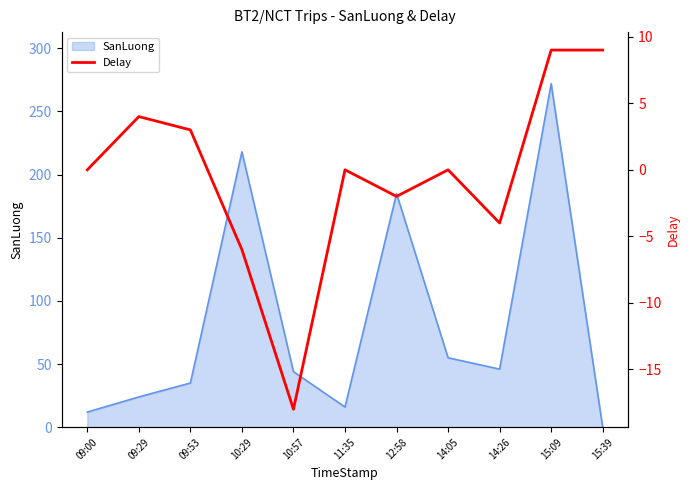

How many values are above zero?

4